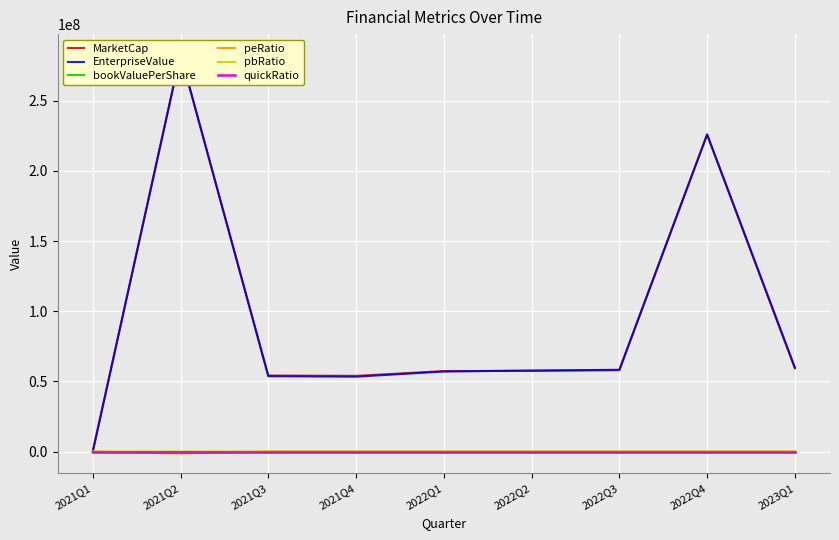

How many lines are shown in the chart?

6